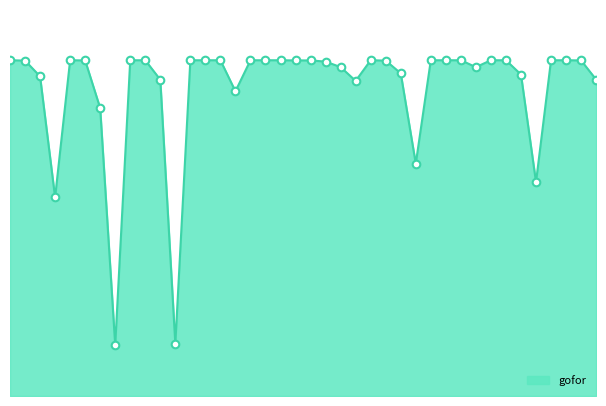

Is this an area chart (filled region under the line)?

Yes